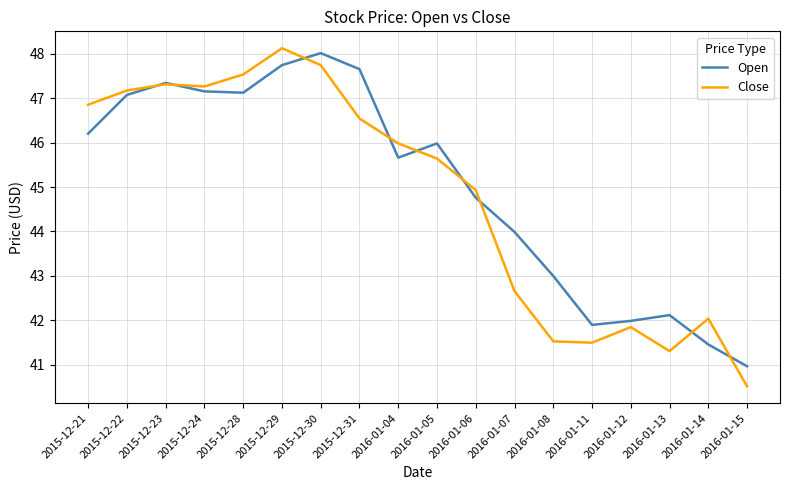

Is the value of Open at 2015-12-24 greater than the value of Close at 2016-01-15?

Yes